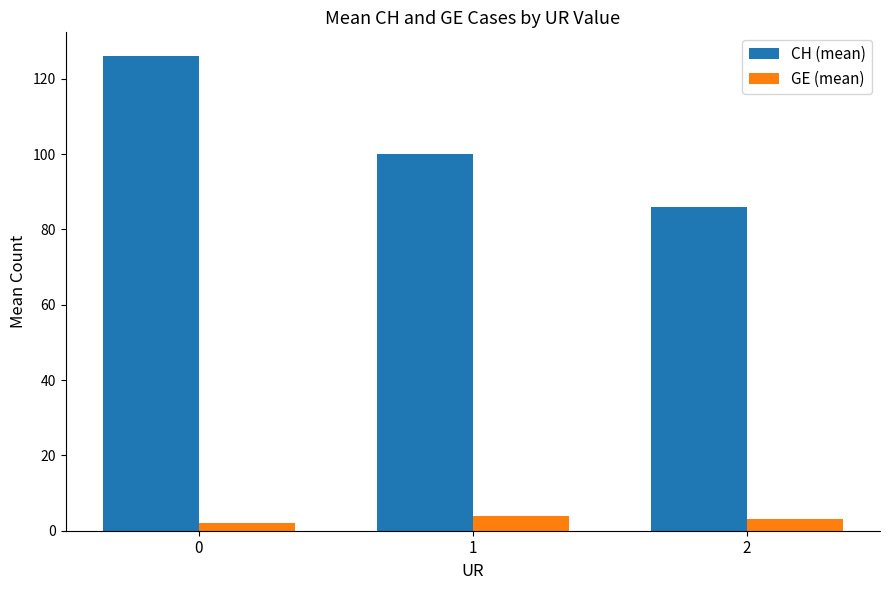

The value of CH (mean) at 1 is 100. True or false?

True